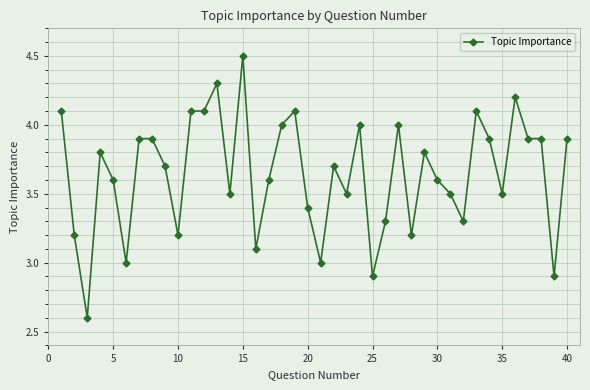

What is the maximum value shown in the chart?

4.5